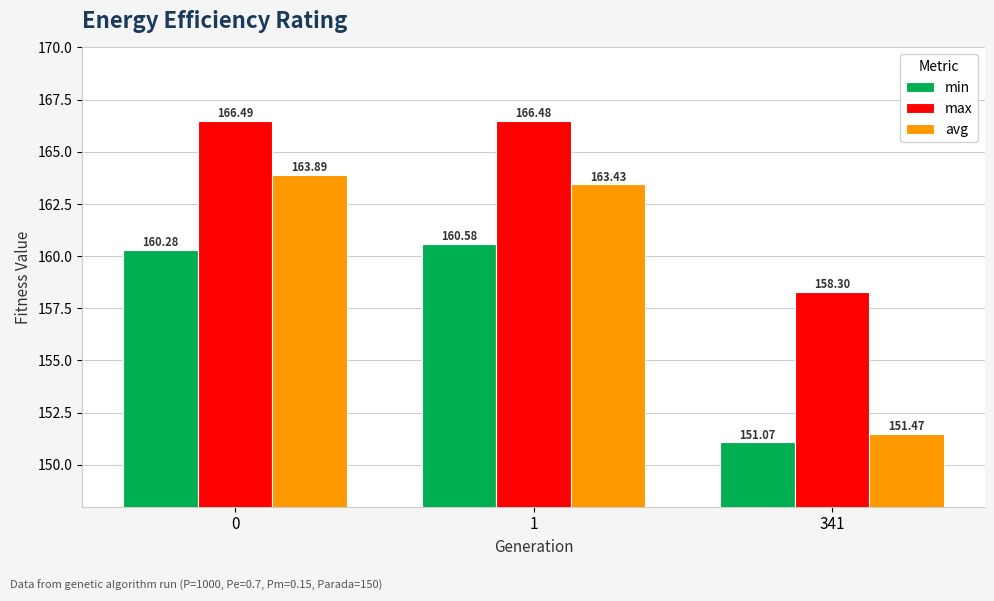

How many series are shown in this chart?

3